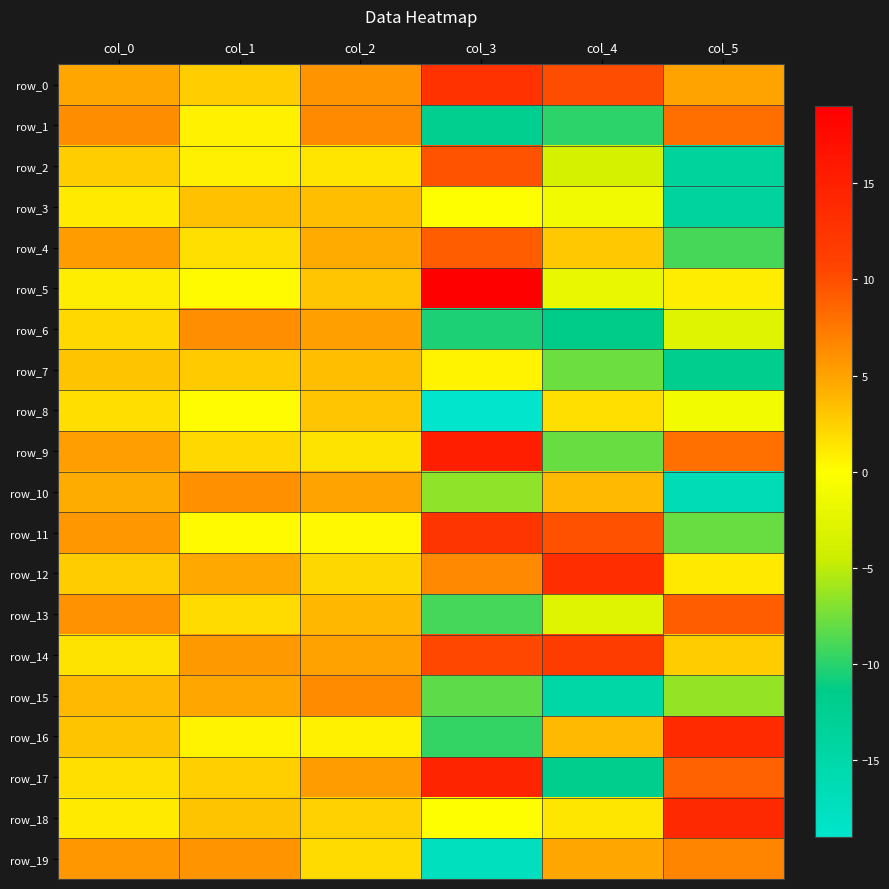

List the labels in order of row_13 value, smallest first.

col_3, col_4, col_1, col_2, col_0, col_5